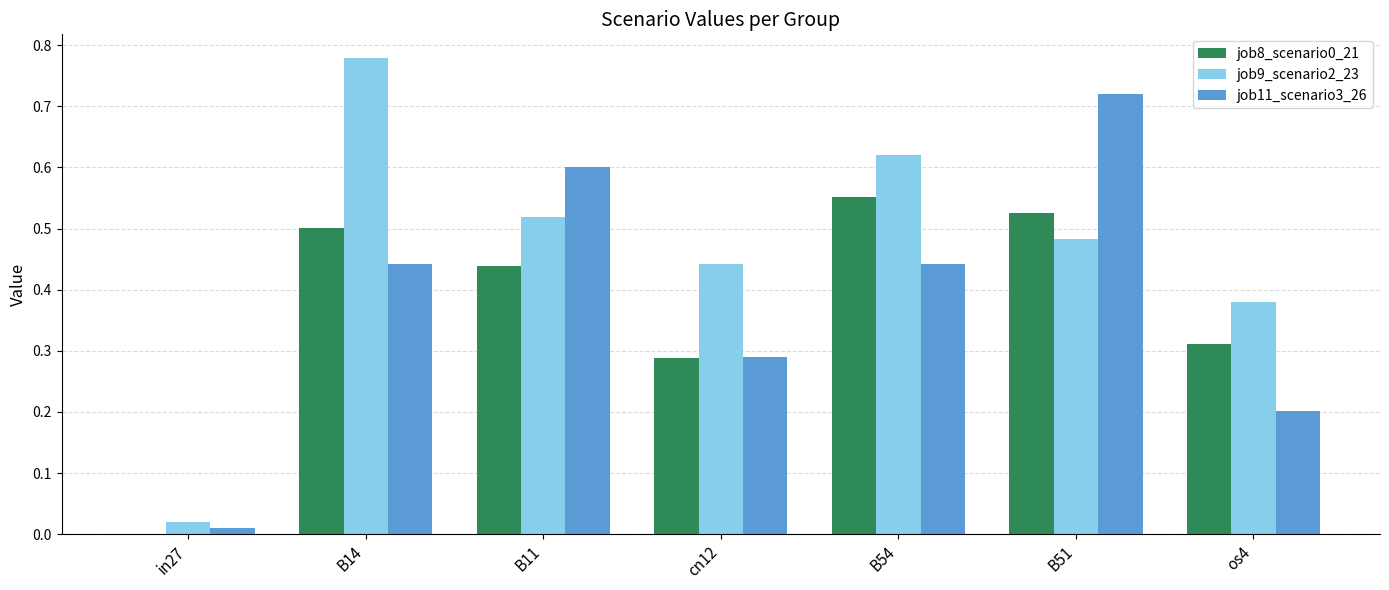

What is the total value across all series at os4?

0.9